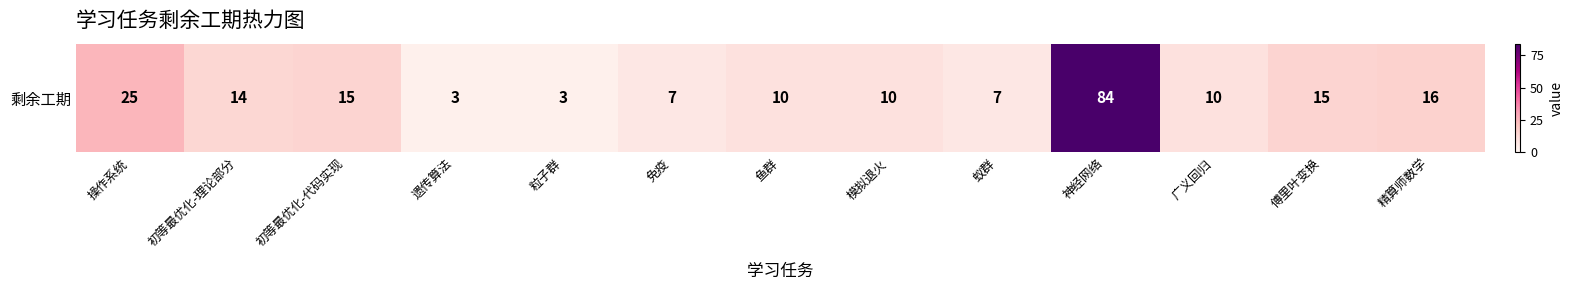

What is the difference between the values at 初等最优化-理论部分 and 傅里叶变换?

1